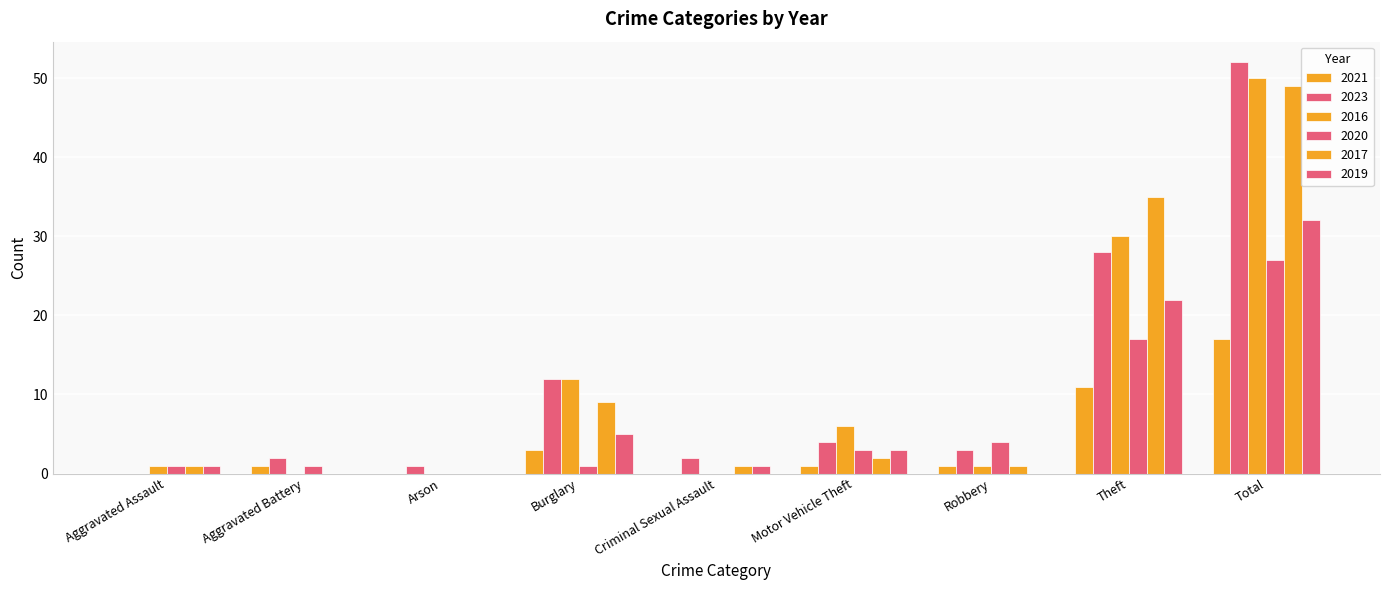

The 2020 series shows 0 at Criminal Sexual Assault. True or false?

True